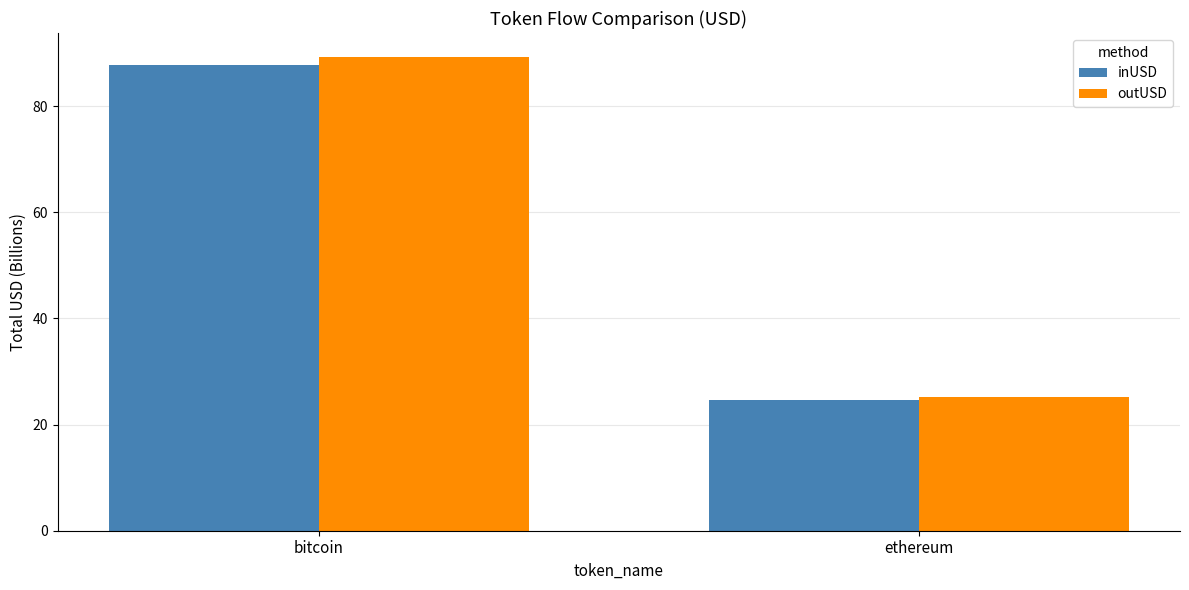

Does the chart contain stacked bars?

No